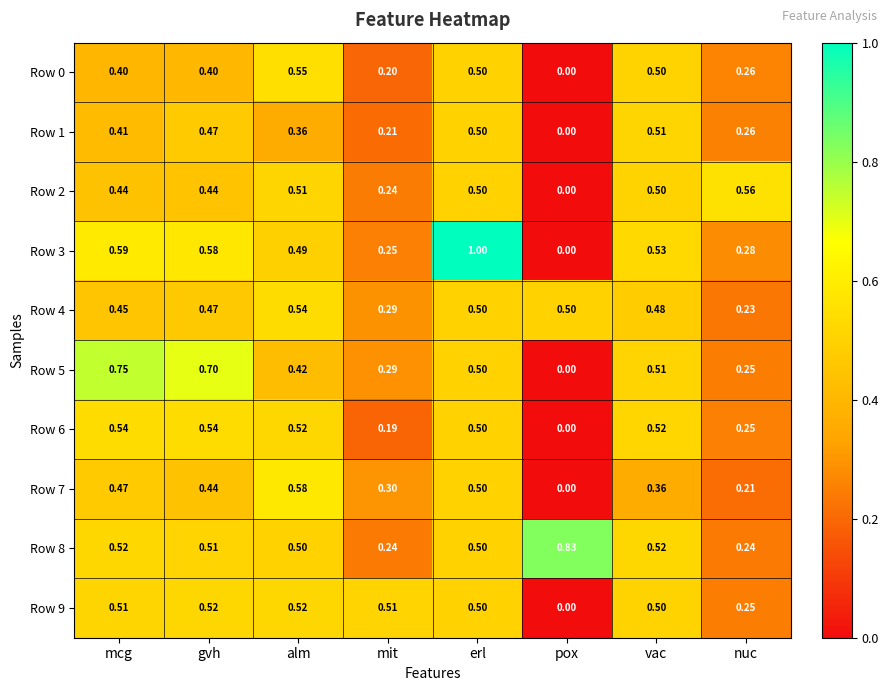

Rank the categories by Row 1 value from lowest to highest.

pox, mit, nuc, alm, mcg, gvh, erl, vac